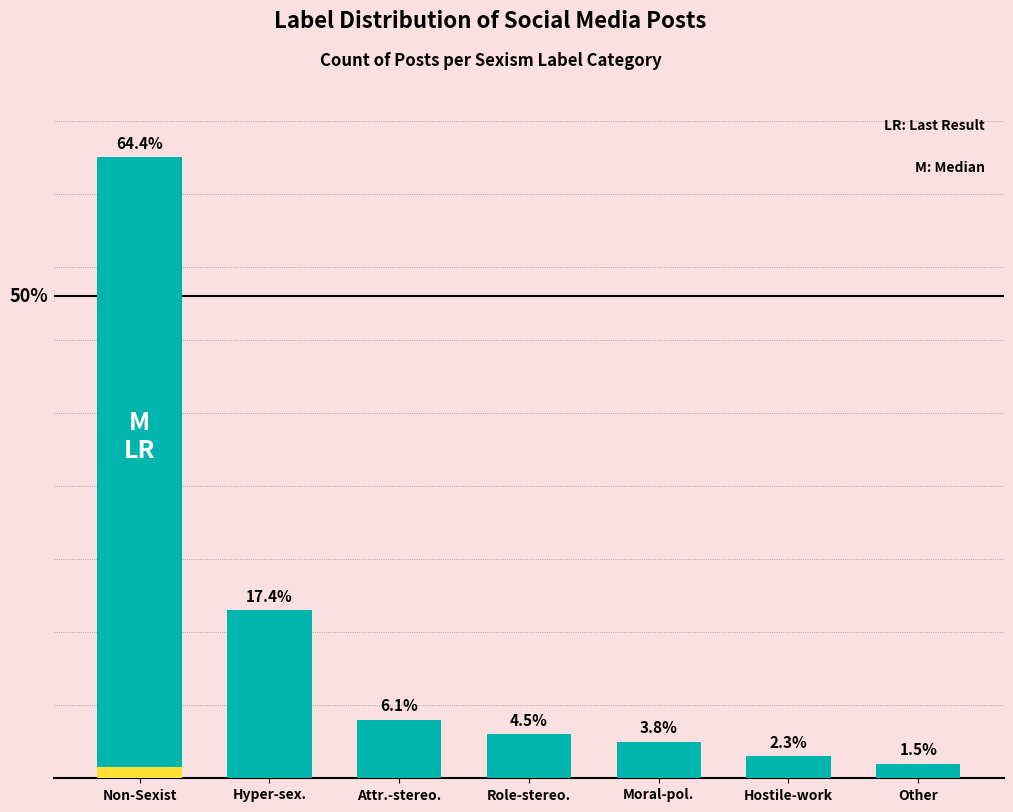

The chart shows a value of 30 at Hyper-sex.. True or false?

False